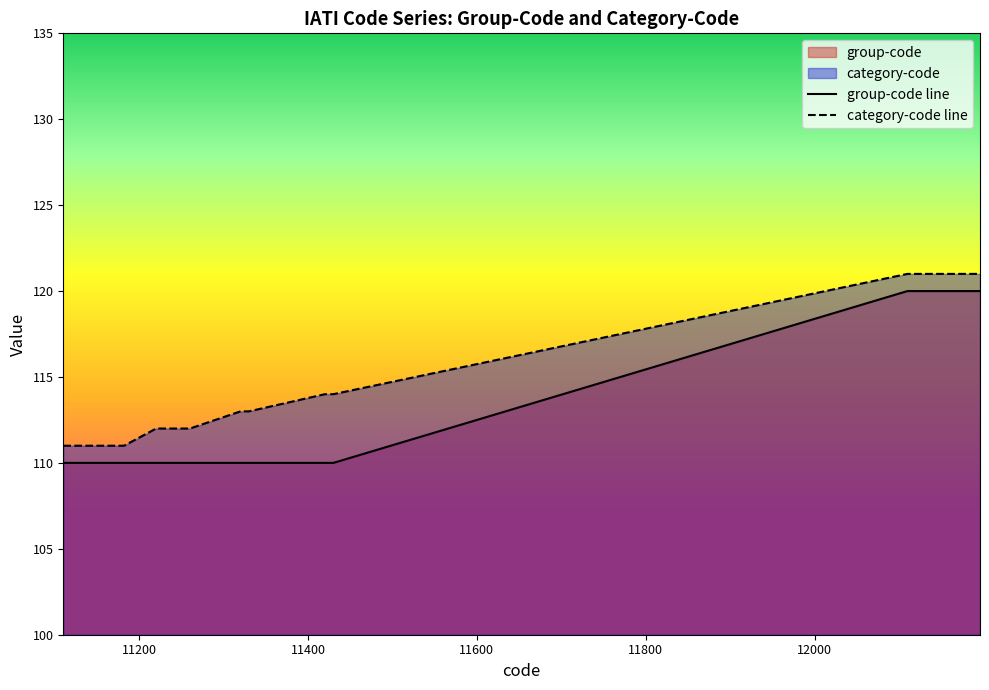

What is the greatest value displayed?

121